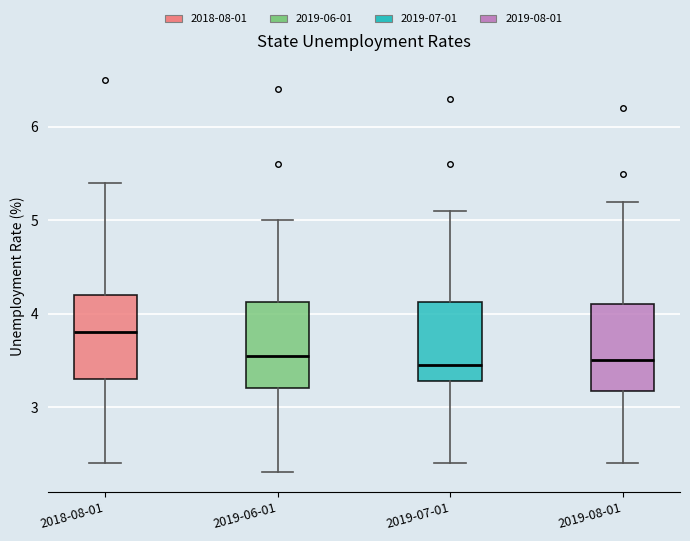

Where is the lower edge of the box for 2018-08-01 on the y-axis? The values are not printed on the chart, so give them approximately, as read against the axis.

3.3